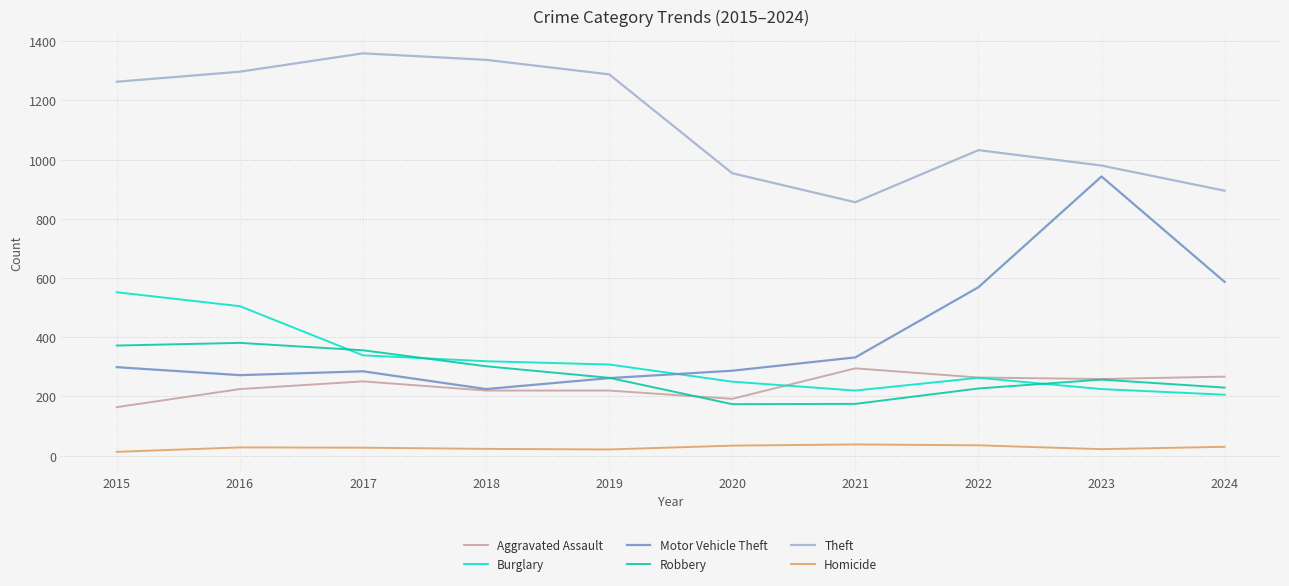

What is the minimum value for Motor Vehicle Theft?

225